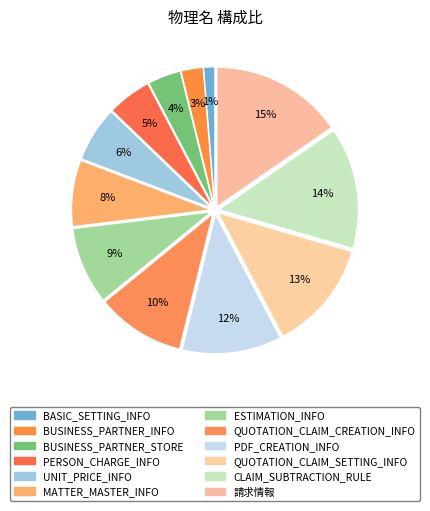

To the nearest percent, what is the combined percentage of PDF_CREATION_INFO and QUOTATION_CLAIM_CREATION_INFO?

22%